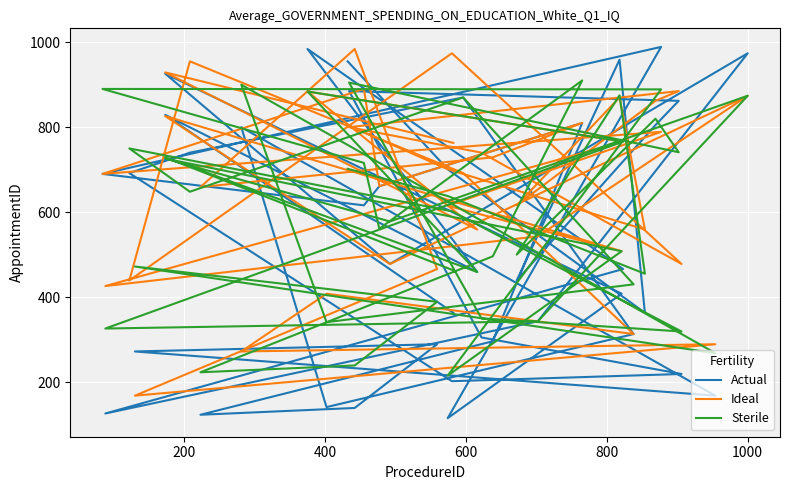

What is the average value of the Ideal series?

667